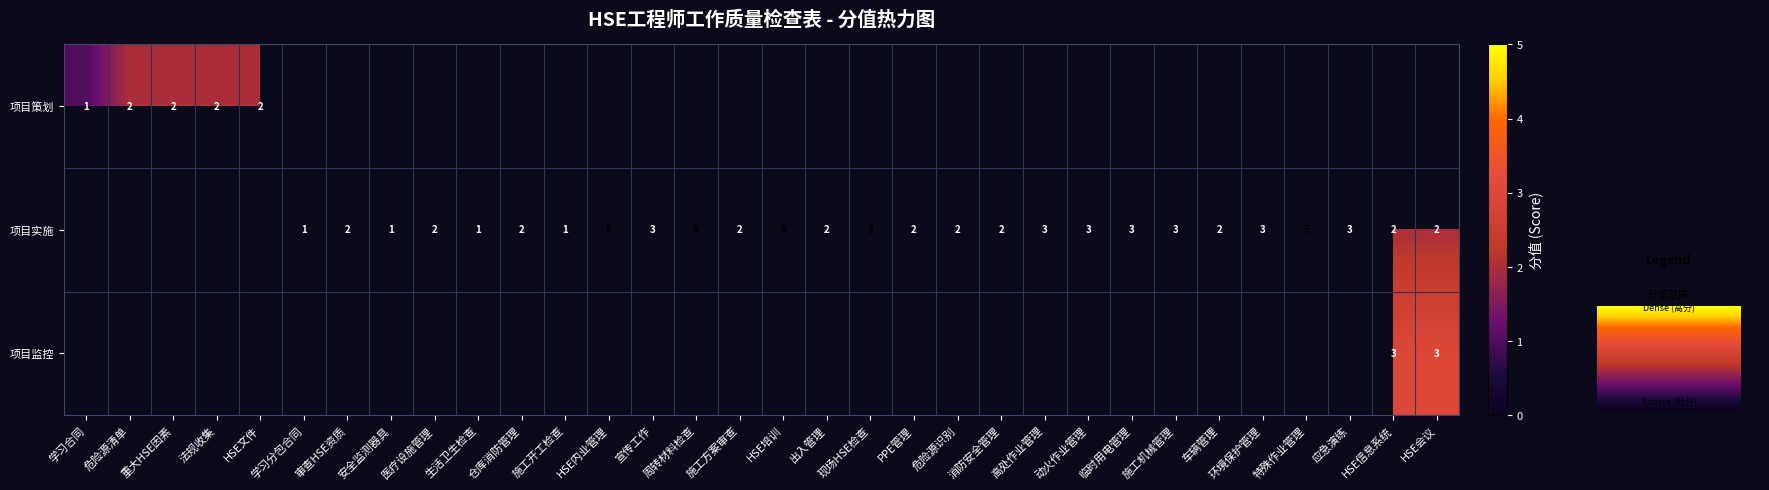

The value of 项目实施 at 安全监测器具 is 0.5. True or false?

False